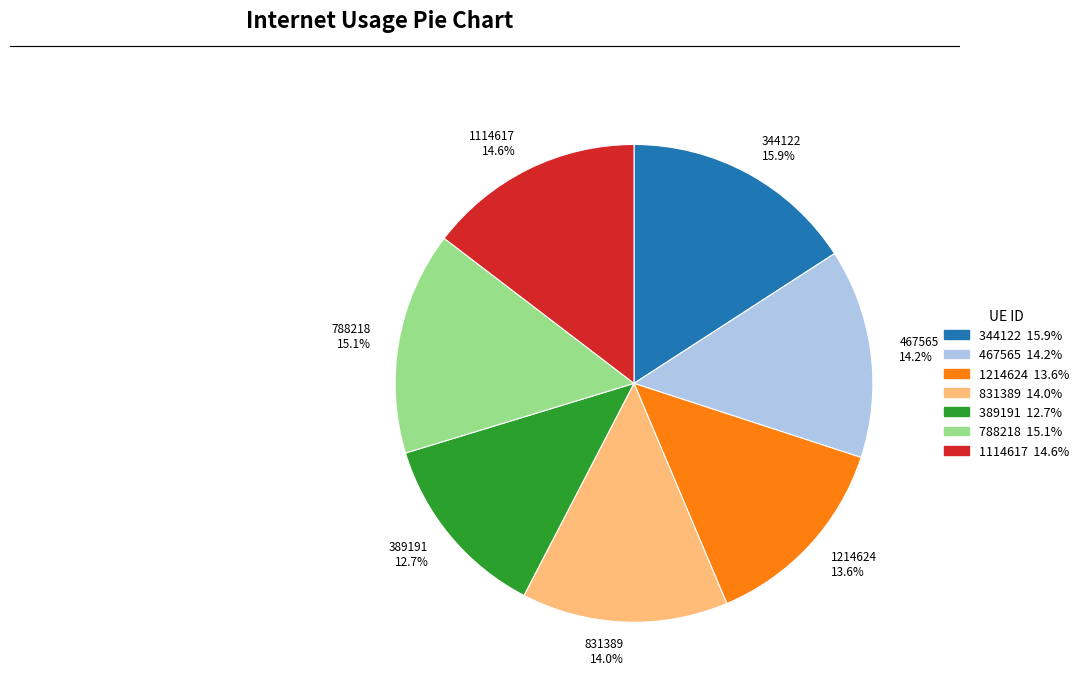

Which has a higher value, 389191 or 1114617?

1114617